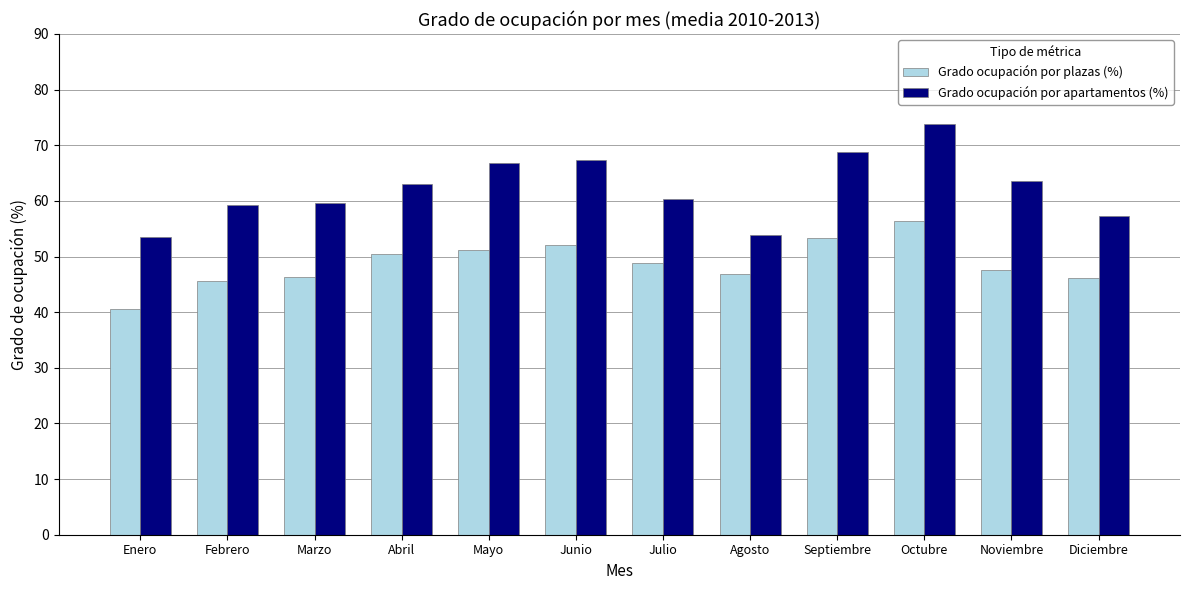

Which series has the largest total across all categories?

Grado ocupación por apartamentos (%)